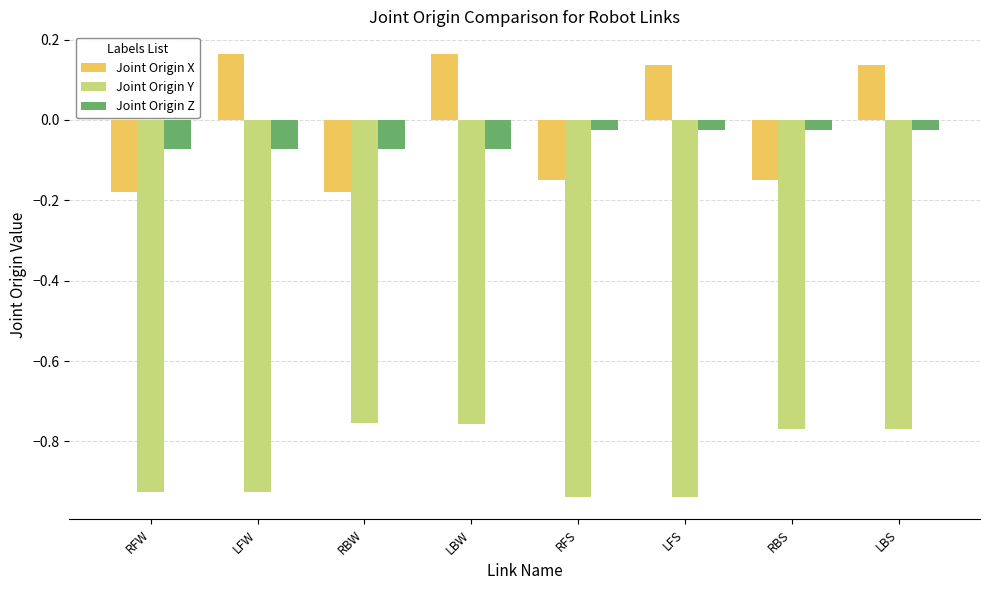

What is the label of the 7th bar from the left?

RBS